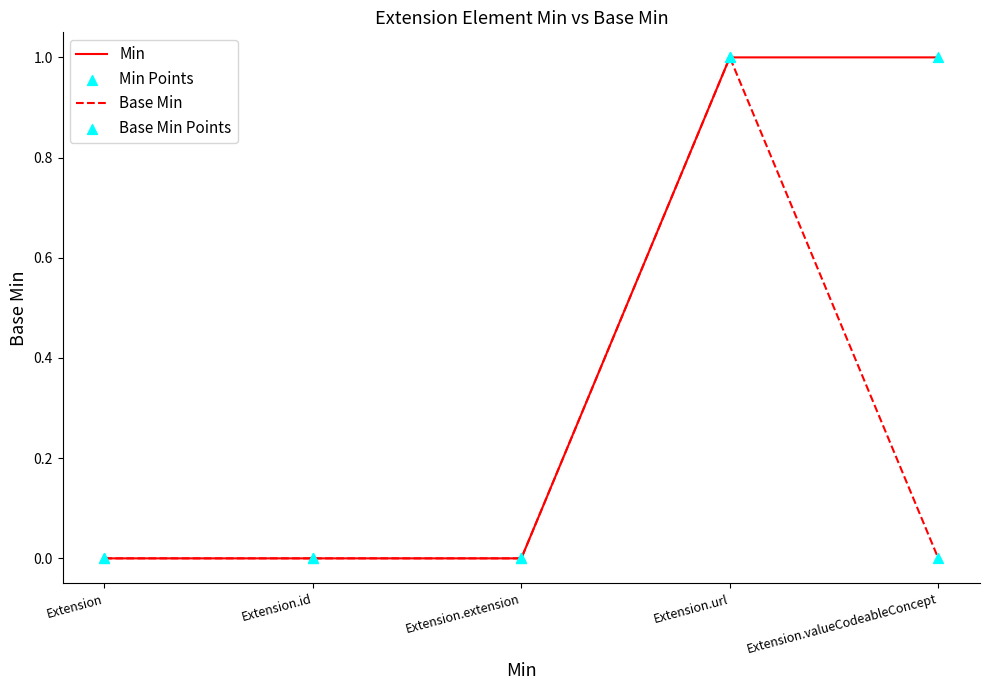

At which category is the sum across all series the highest?

Extension.url